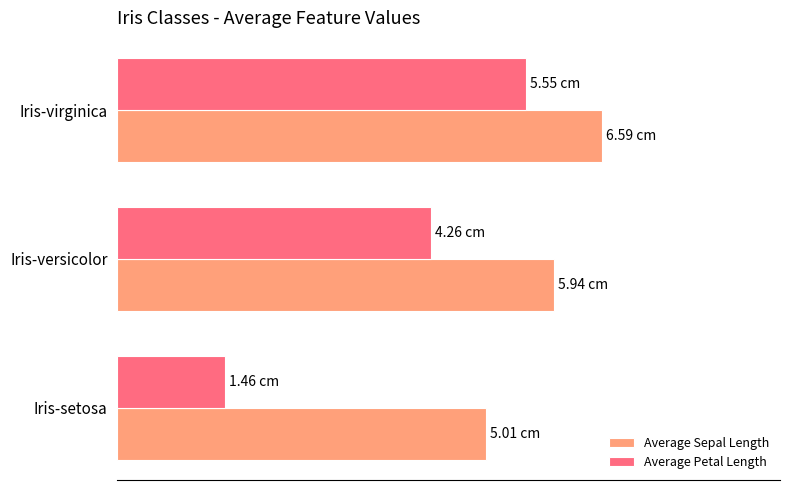

What are all the series names shown in the legend?

Average Sepal Length, Average Petal Length